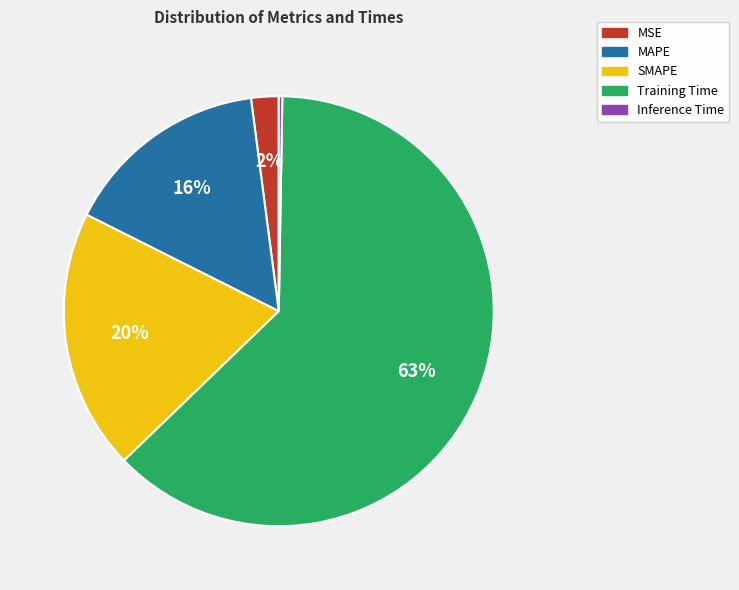

Which has a higher value, SMAPE or MAPE?

SMAPE